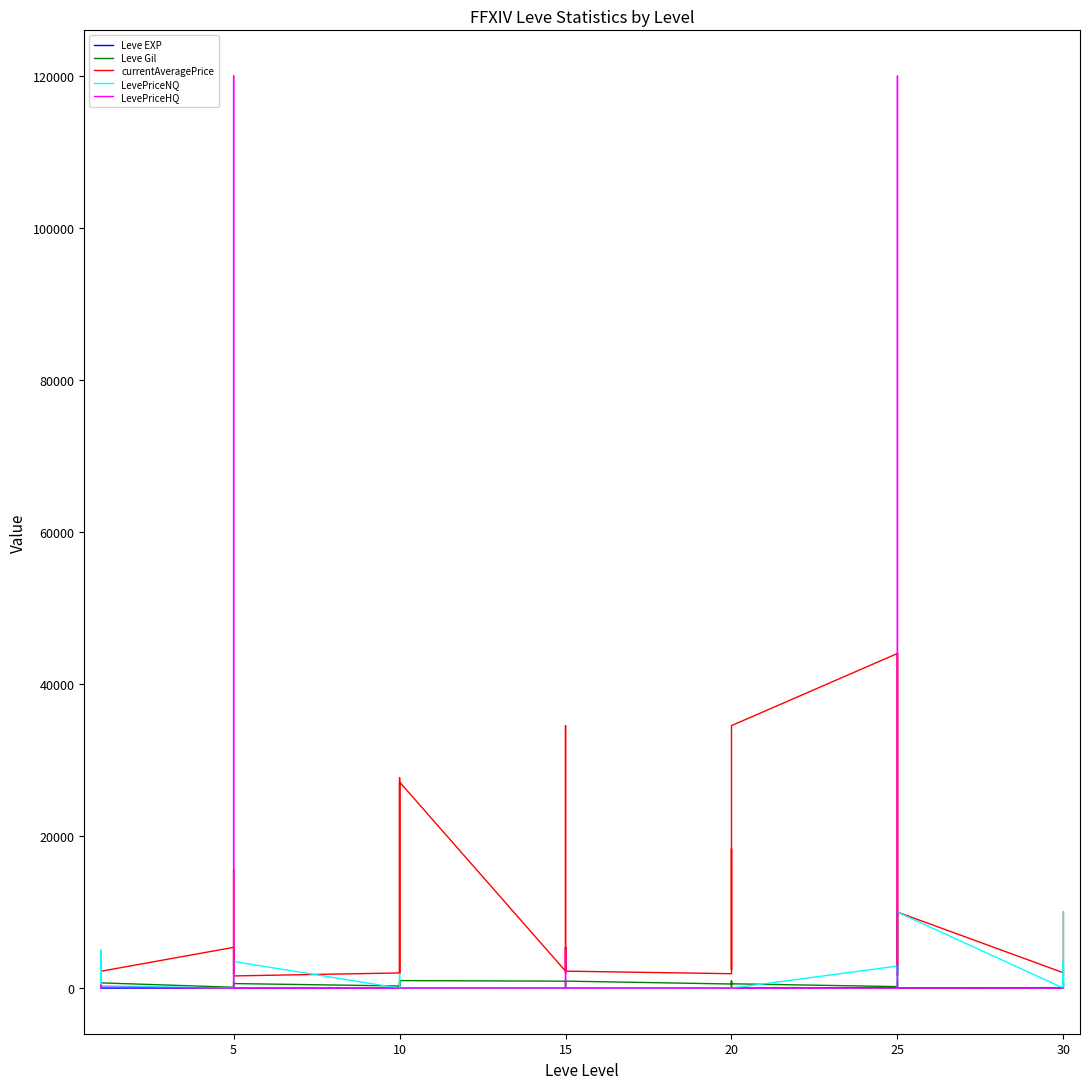

What is the approximate value of Leve EXP at 10, to the nearest 10?

10